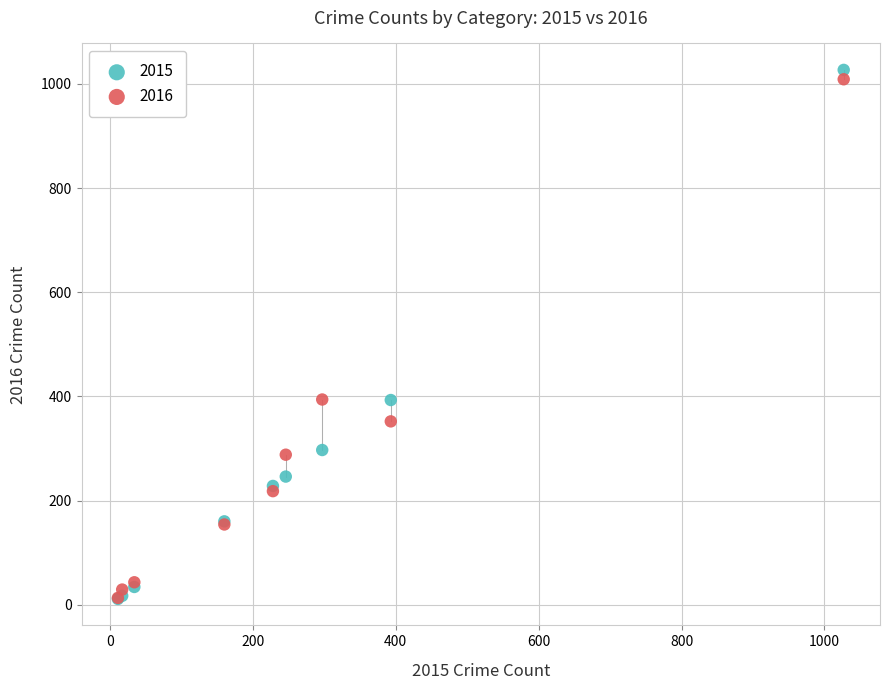

Which series has the widest spread of Y values?

2015